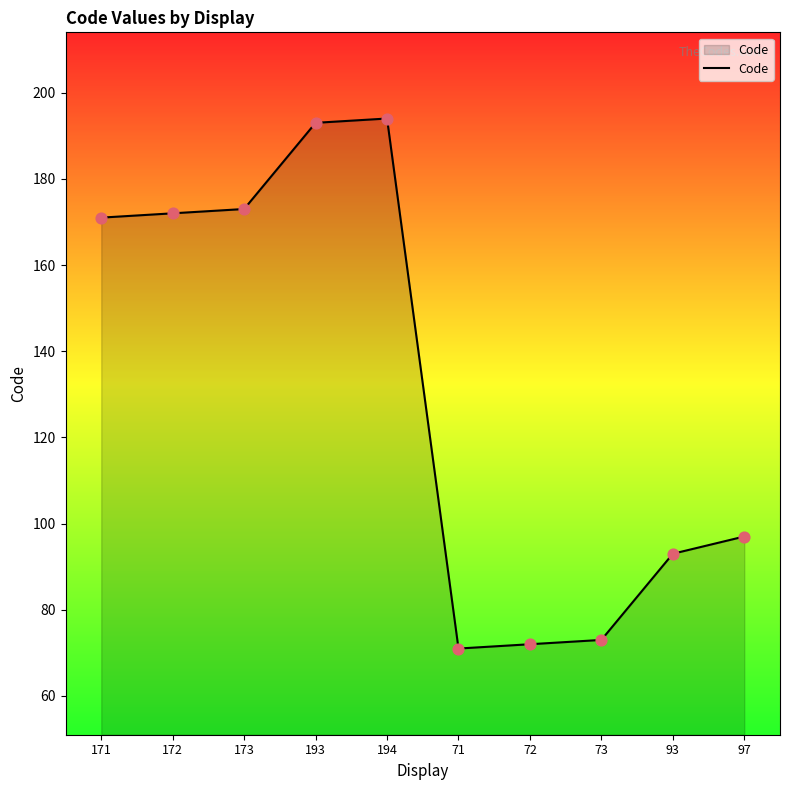

What is the change in value from 172 to 97?

-75